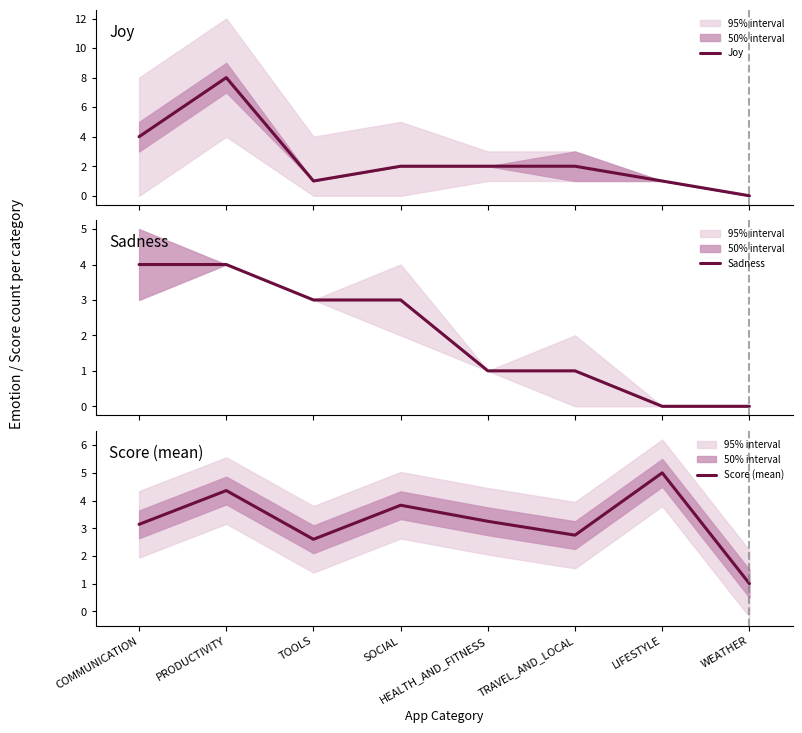

Between TOOLS and LIFESTYLE, which is larger?

TOOLS